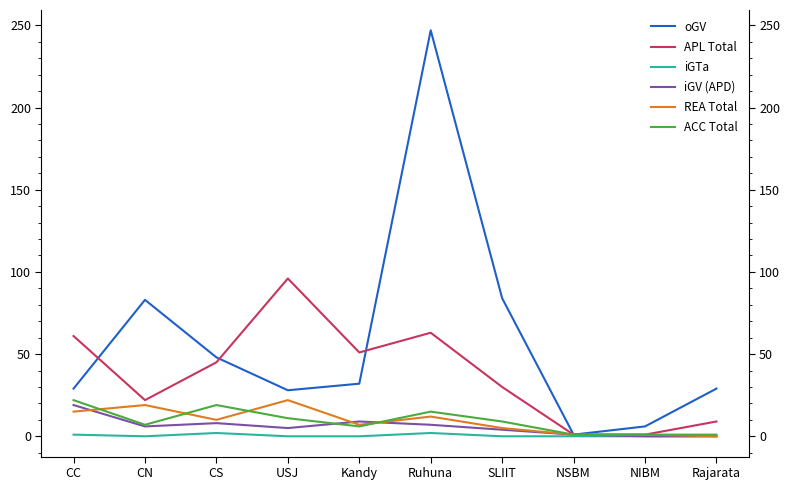

True or false: iGTa and iGV (APD) intersect in this chart.

False